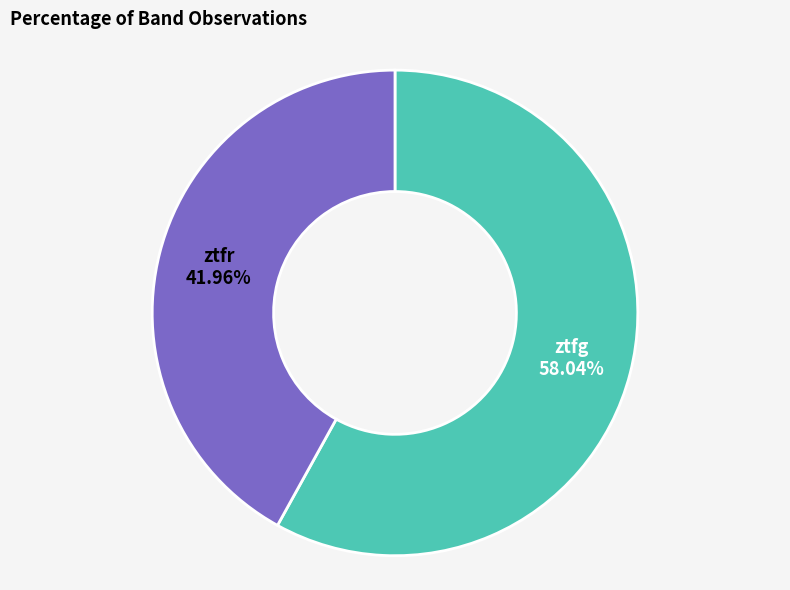

Which category has the smallest portion of the pie?

ztfr